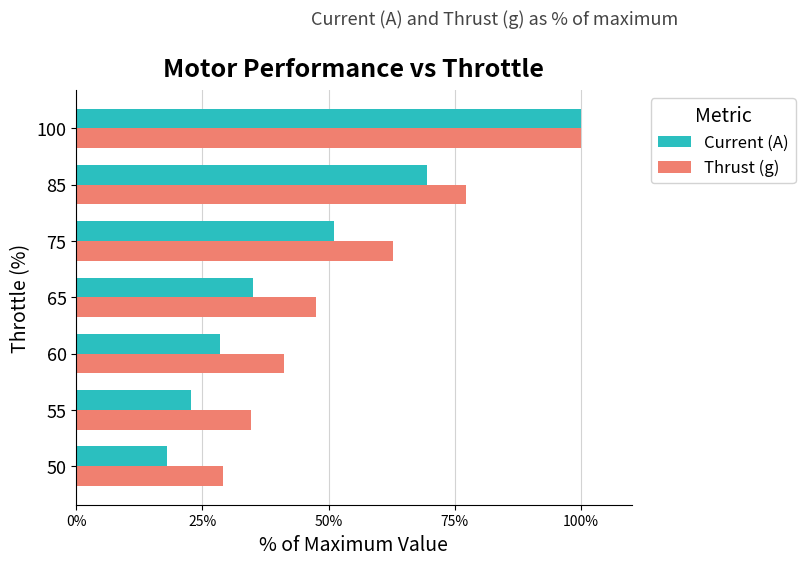

The value of Thrust (g) at 55 is 15.6. True or false?

False